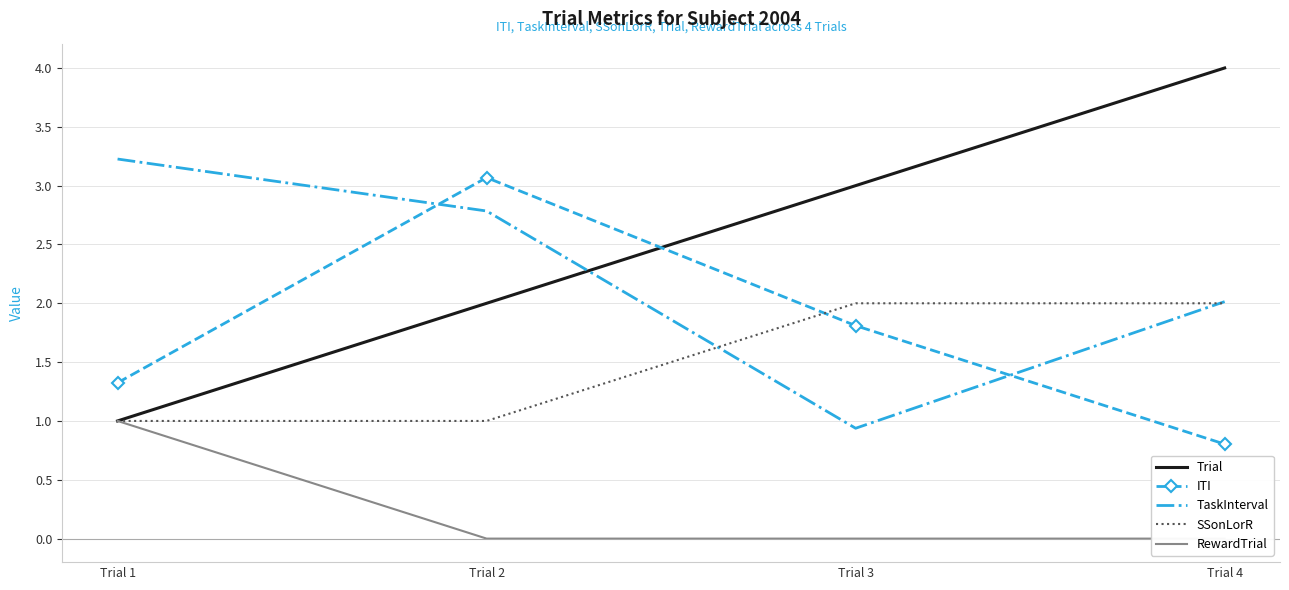

True or false: RewardTrial and SSonLorR intersect in this chart.

False